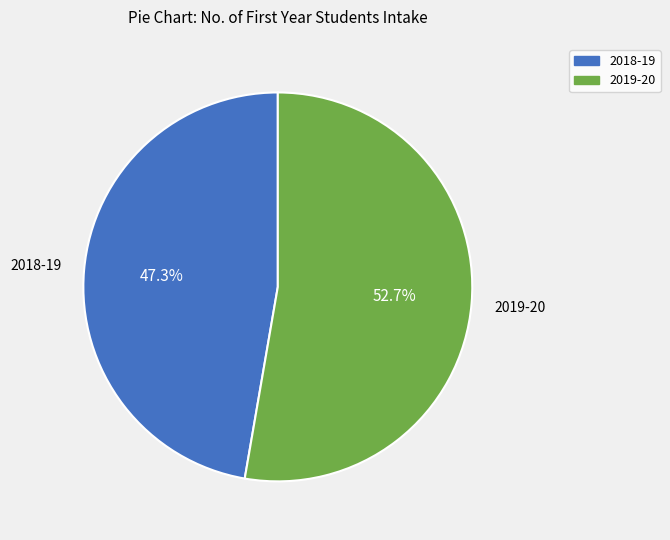

What percentage do 2019-20 and 2018-19 together represent?

100.0%